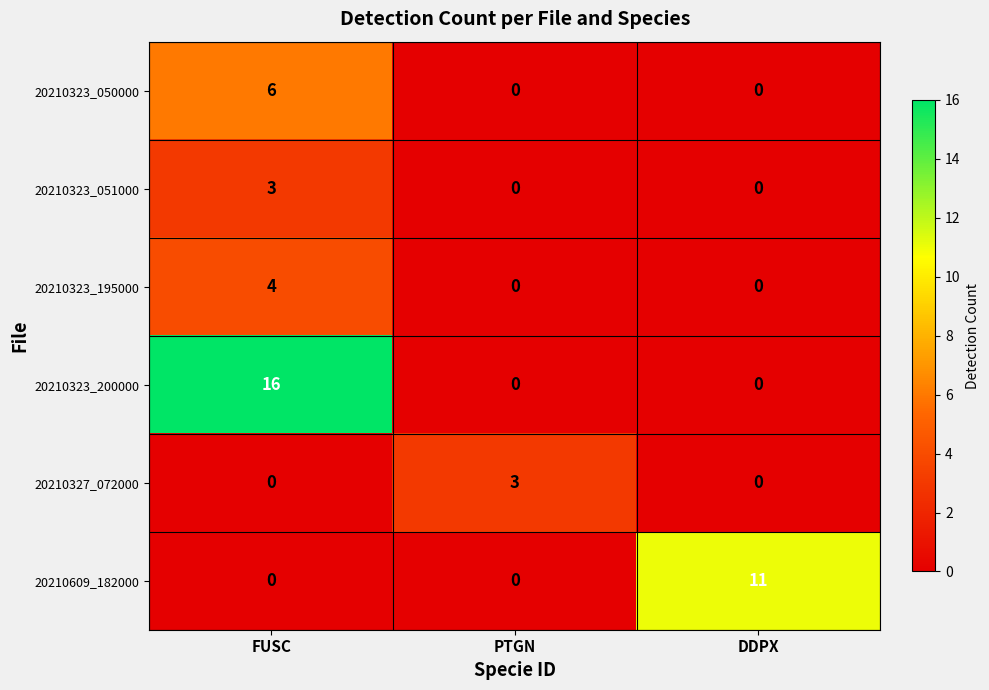

Reading left to right, list all the values displayed in this chart.

20210323_050000: 6	0	0
20210323_051000: 3	0	0
20210323_195000: 4	0	0
20210323_200000: 16	0	0
20210327_072000: 0	3	0
20210609_182000: 0	0	11